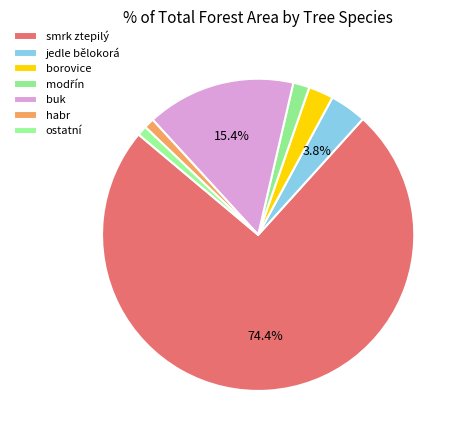

How many slices are in this pie chart?

7